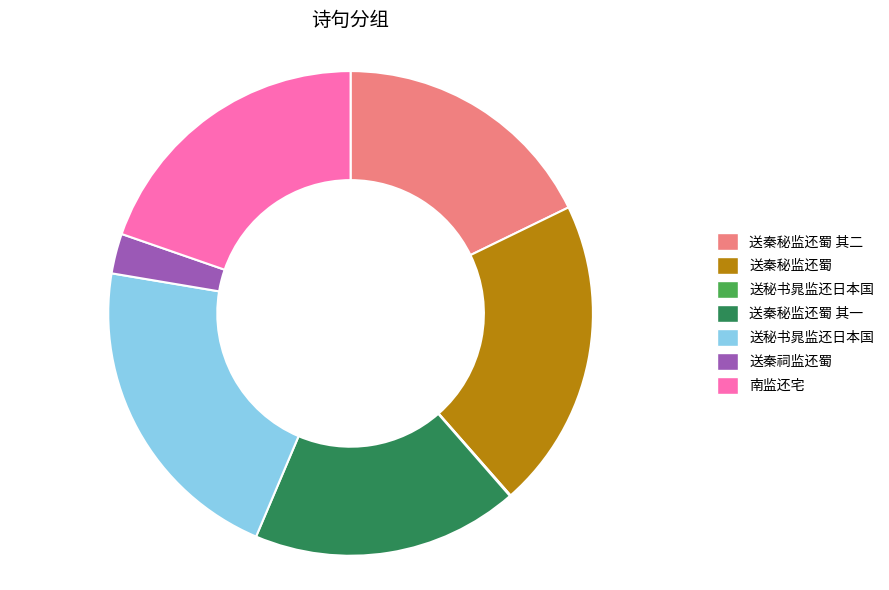

Does any single category account for the majority?

No